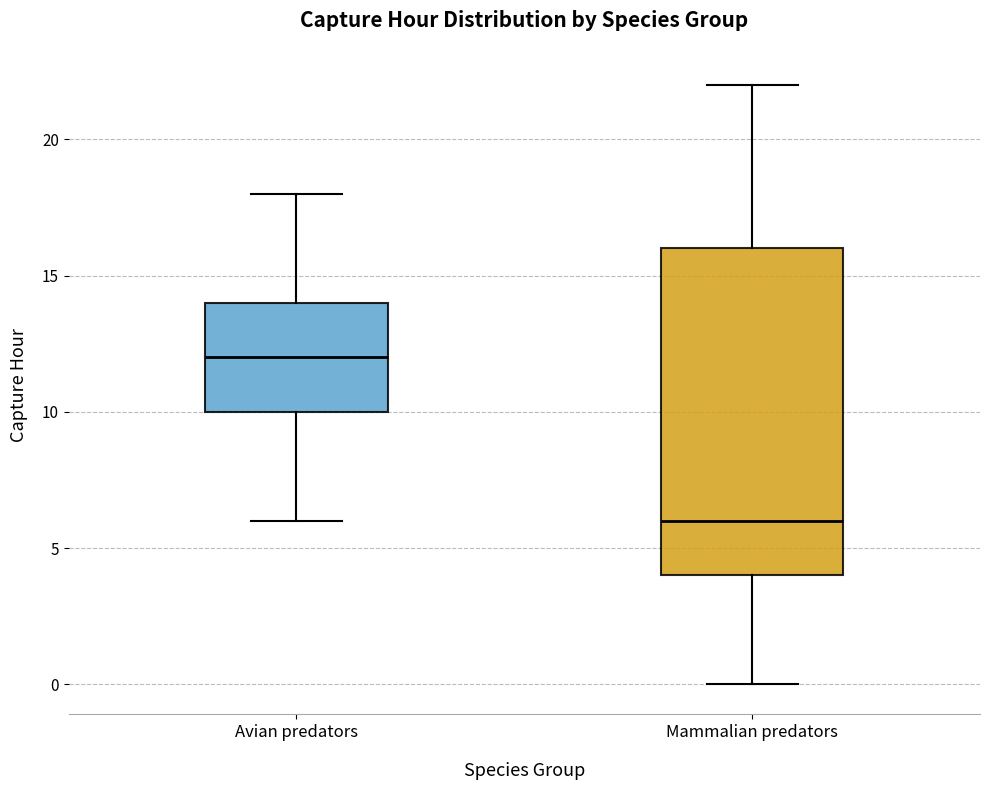

Reading left to right, transcribe this box plot: for each box, give where its median line is, the range the box spans, and where its two whiskers end, as read against the y-axis. The values are not printed on the chart, so give them approximately, as read against the axis.

Avian predators: median 12, box 10 to 14, whiskers 6 to 18
Mammalian predators: median 6, box 4 to 16, whiskers 0 to 22